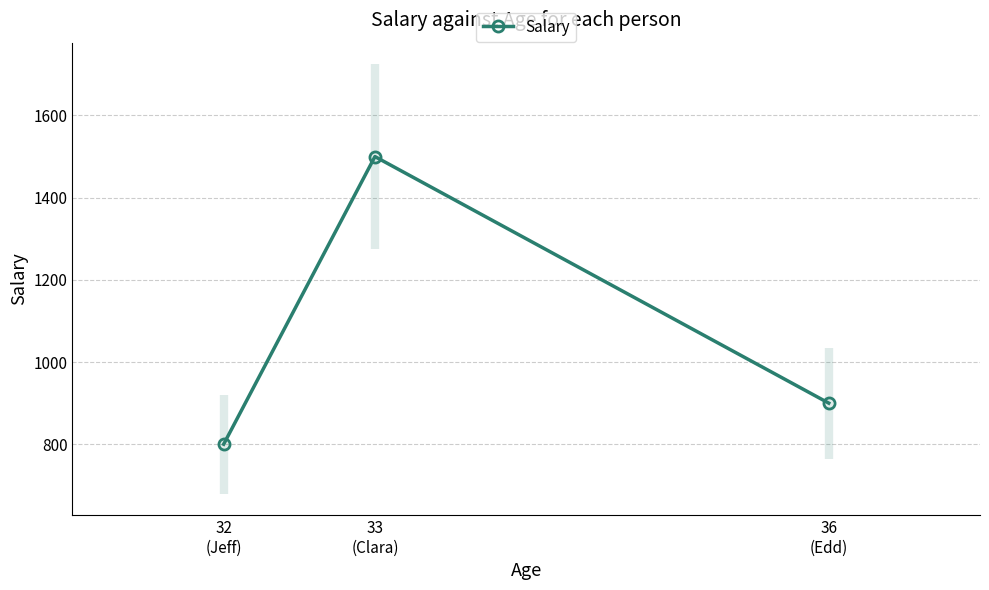

Count the values in the range 800 to 1500.

3